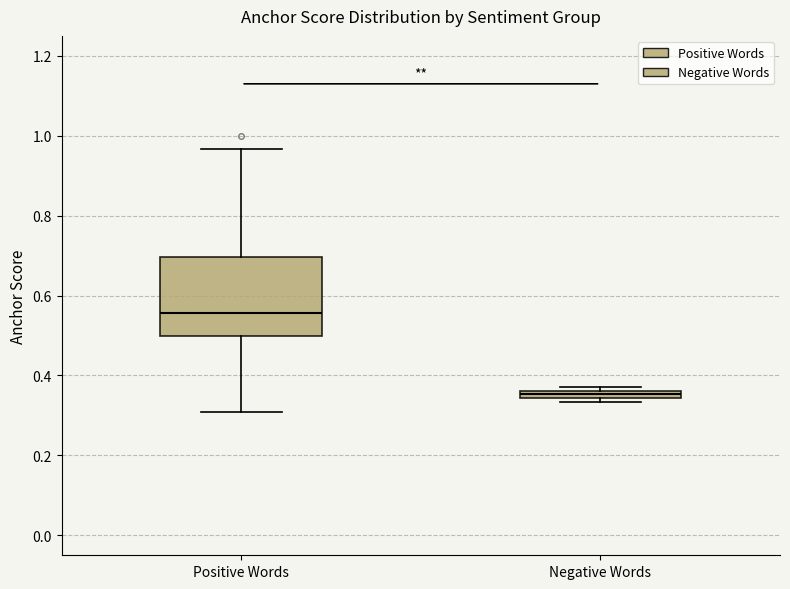

Comparing the boxes themselves (not the whiskers), which one is the tallest?

Positive Words